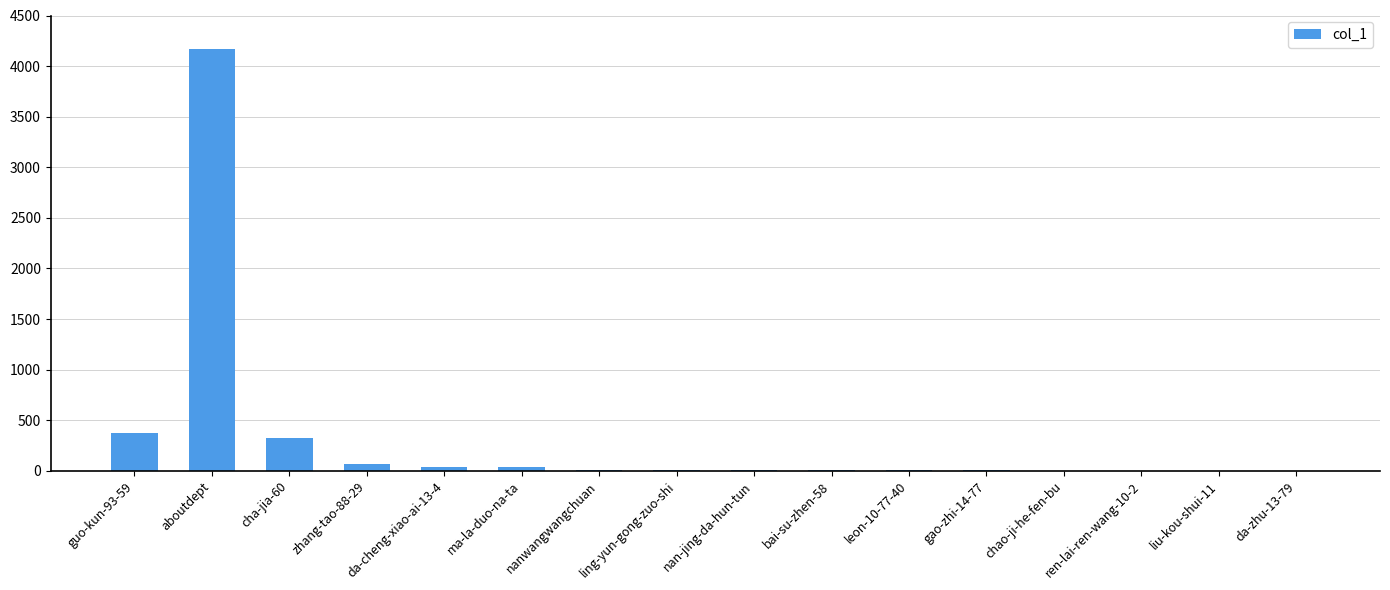

The chart shows a value of 566 at cha-jia-60. True or false?

False